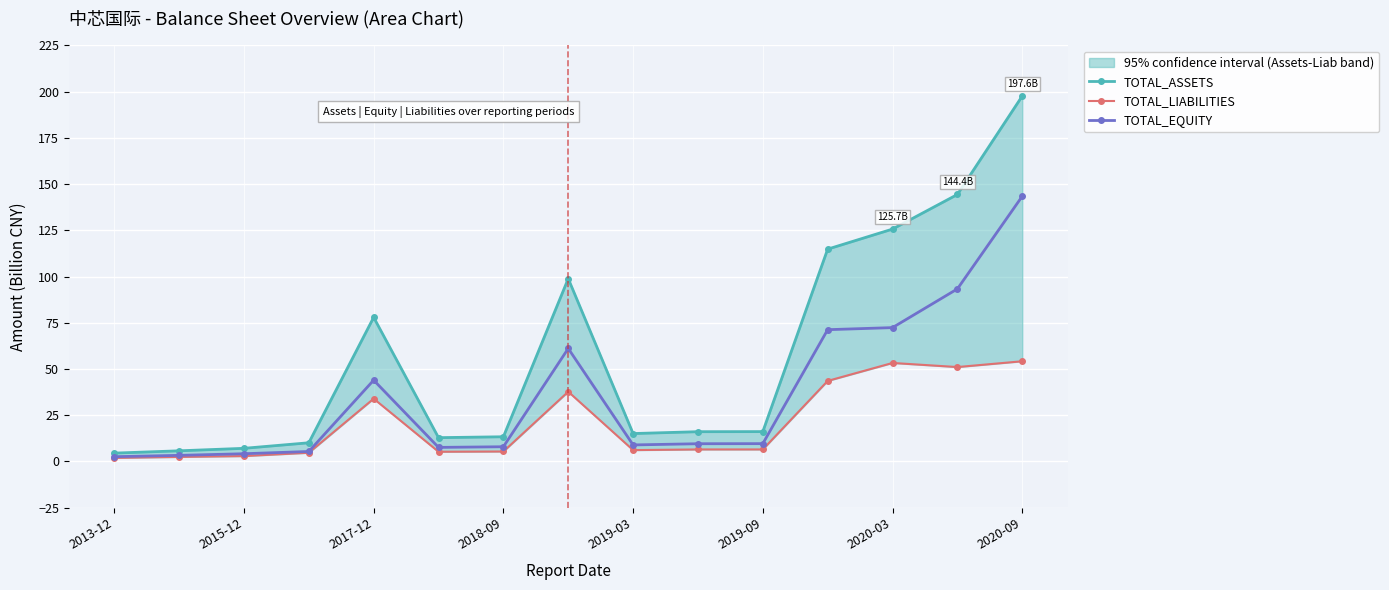

Is it true that TOTAL_EQUITY equals 4.2 at 2015-12?

True